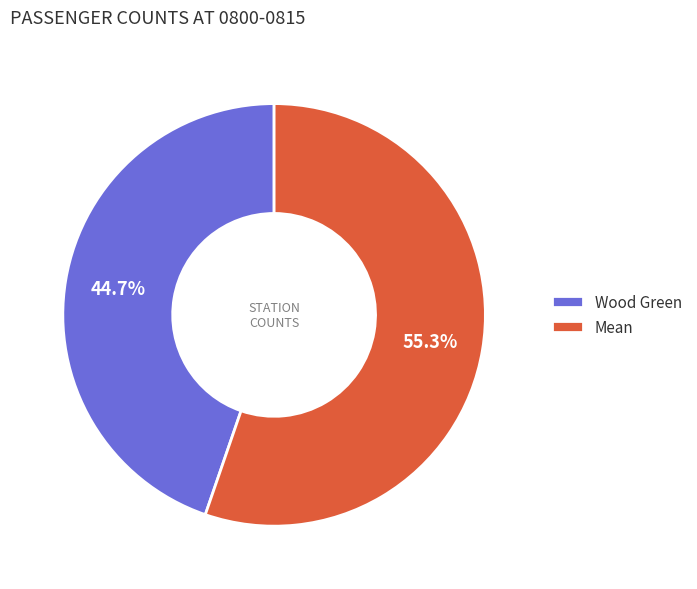

Which has a higher value, Mean or Wood Green?

Mean